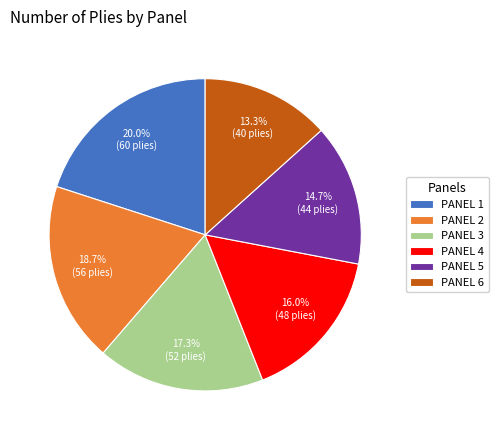

Does PANEL 1 represent more than half of the total?

No